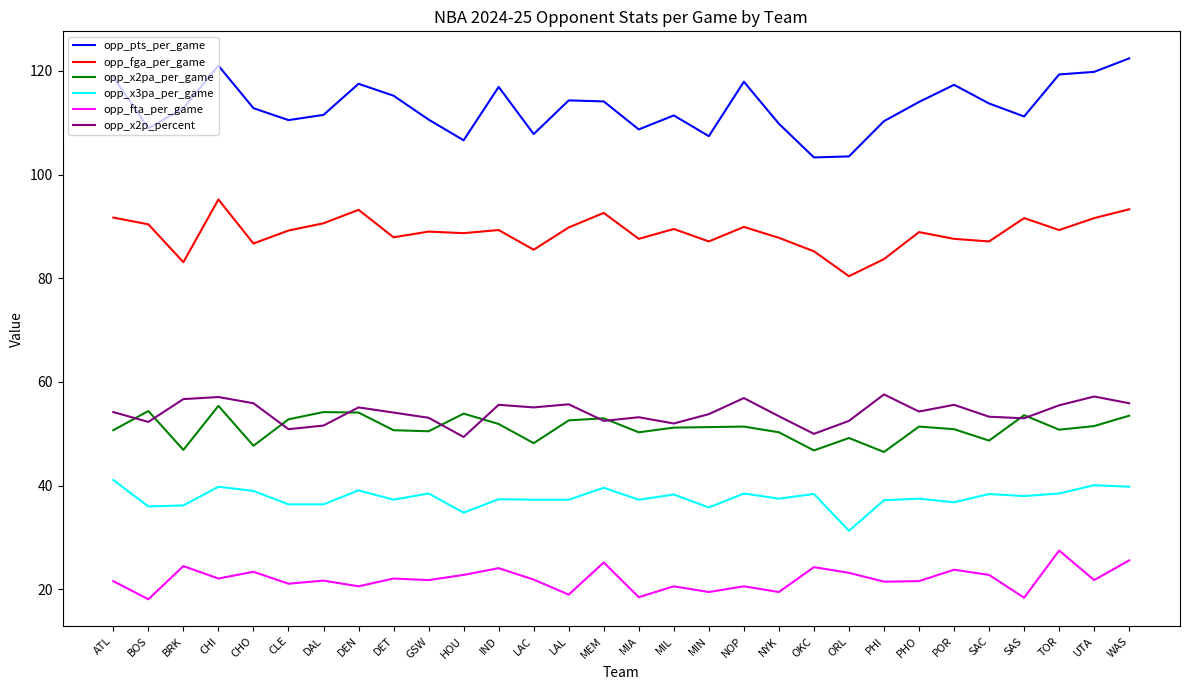

True or false: opp_x2p_percent has more than 0 points higher than both neighbors.

True